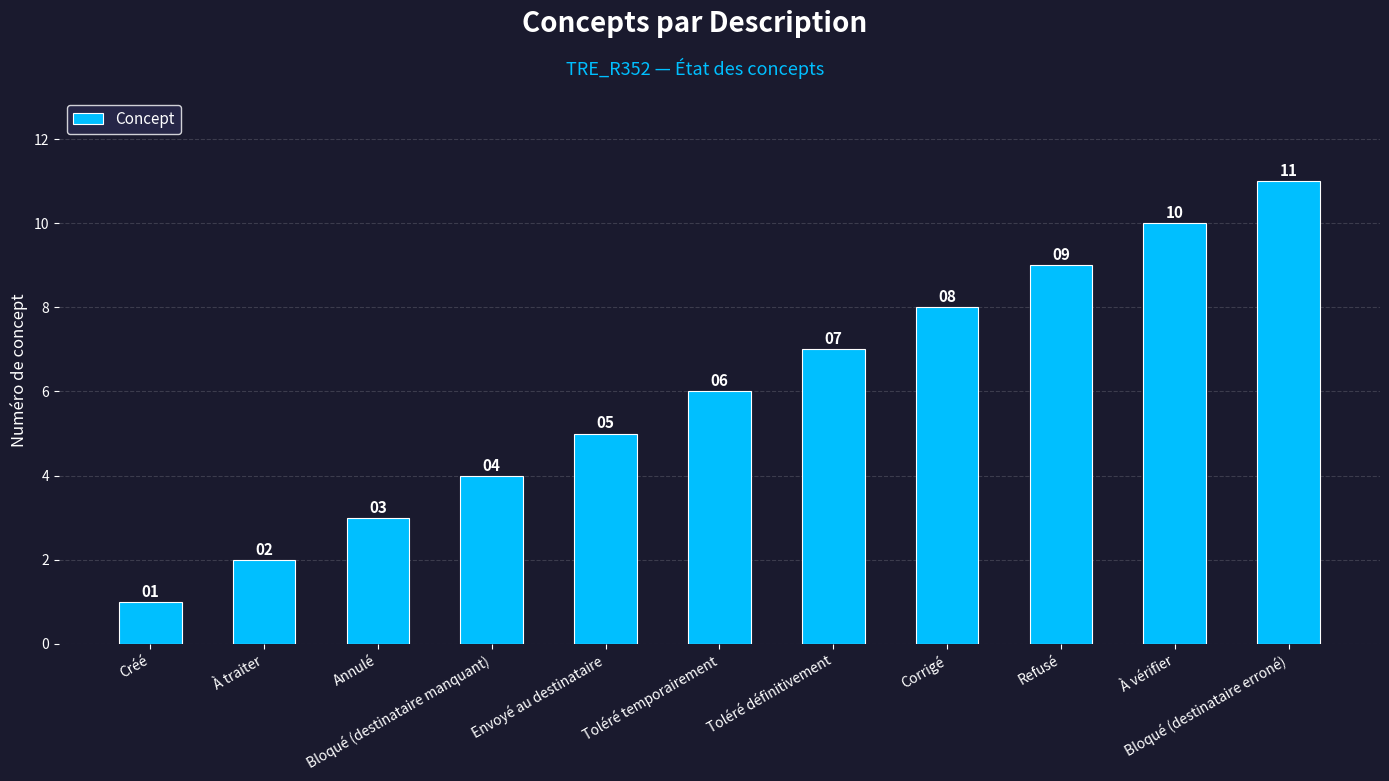

The chart shows a value of 5 at Envoyé au destinataire. True or false?

True